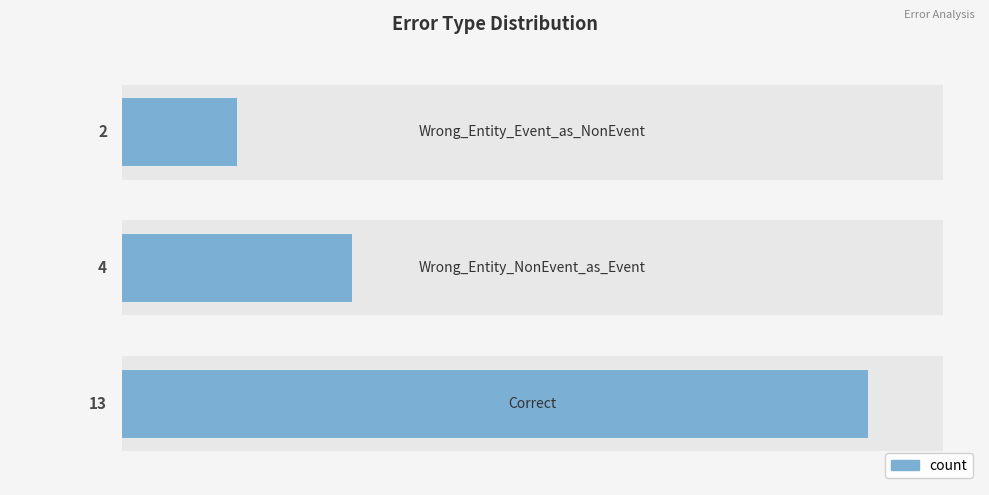

Reading left to right, list all the values displayed in this chart.

13	4	2